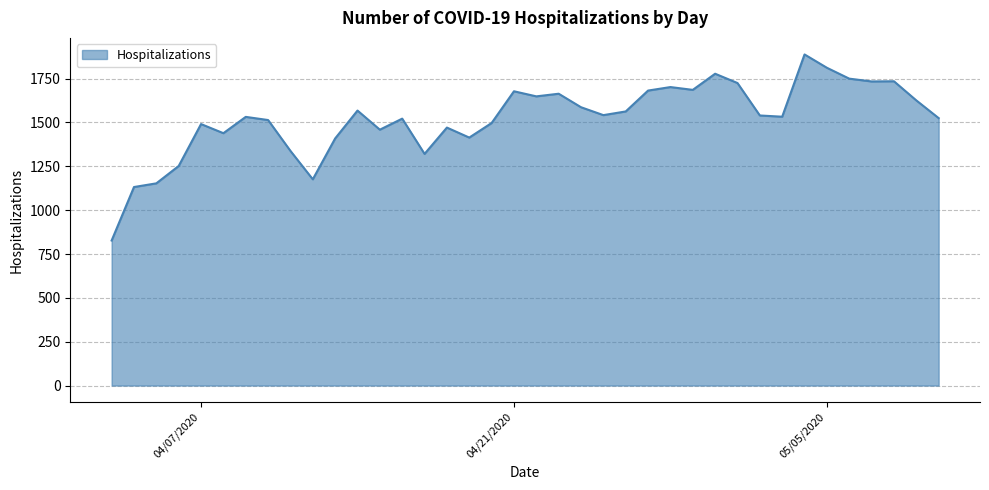

What is the smallest value displayed?

827